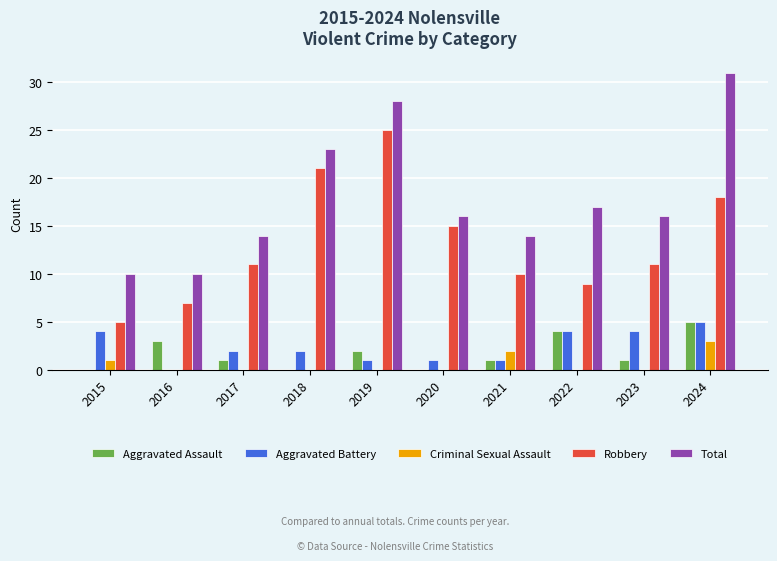

What is the sum of the Aggravated Battery values at 2015 and 2019?

5